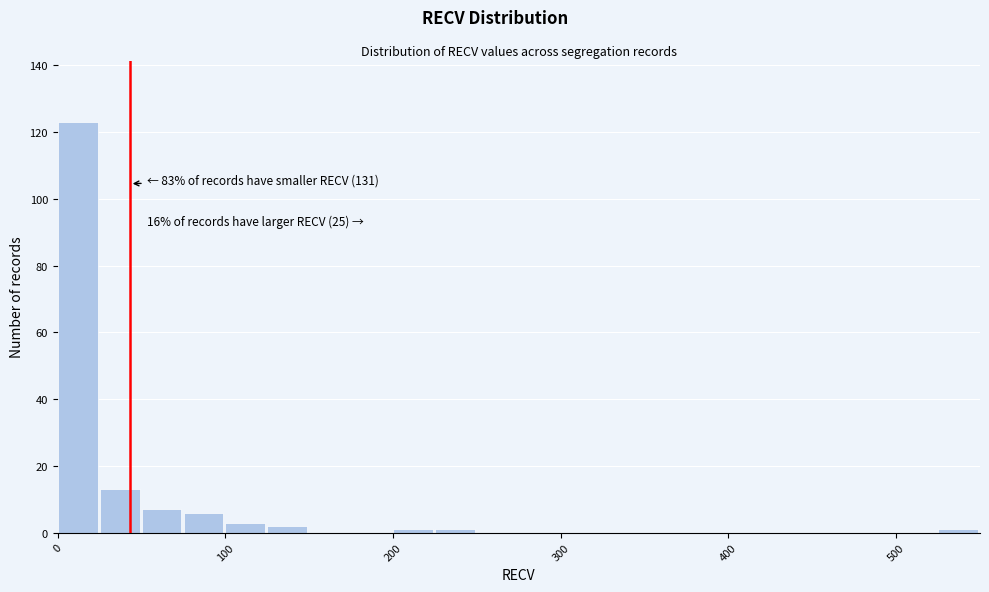

Read against the x-axis, roughly where is the centre of the tallest bar?

10